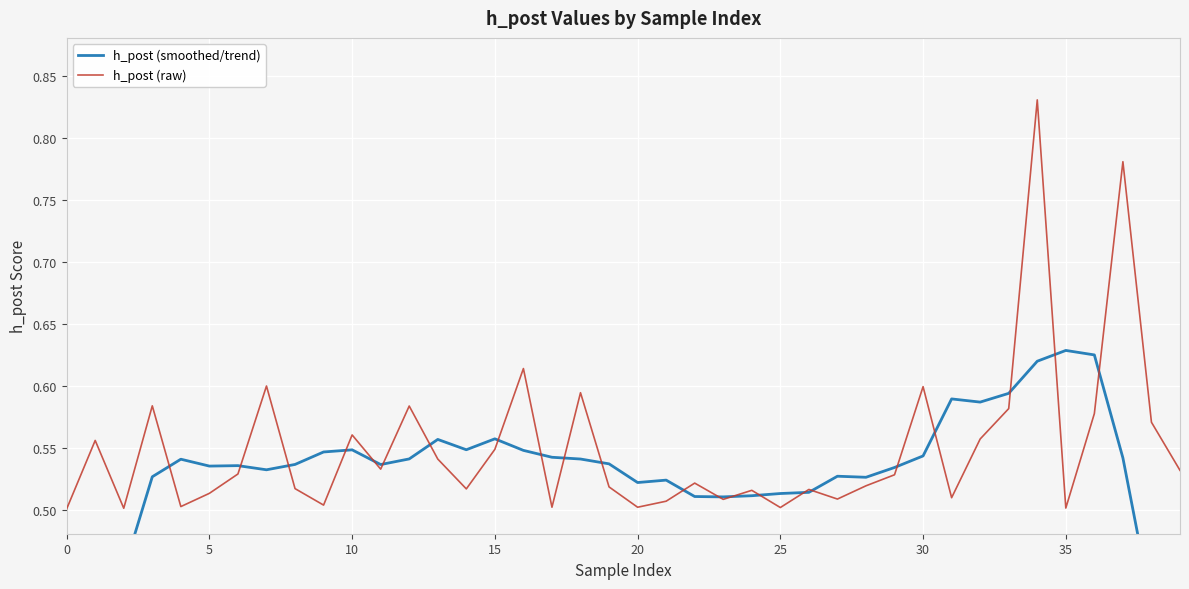

What is the label of the 10th point from the right?

30